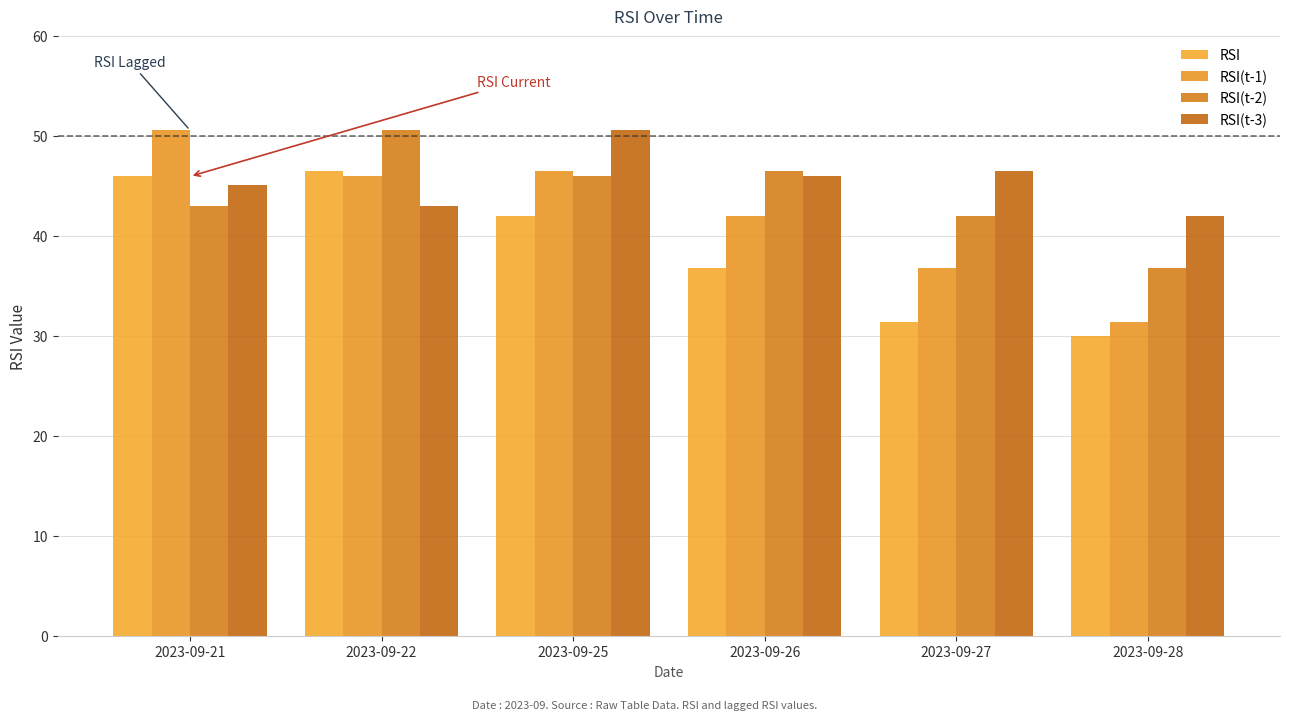

Which series has the widest spread of values?

RSI(t-1)